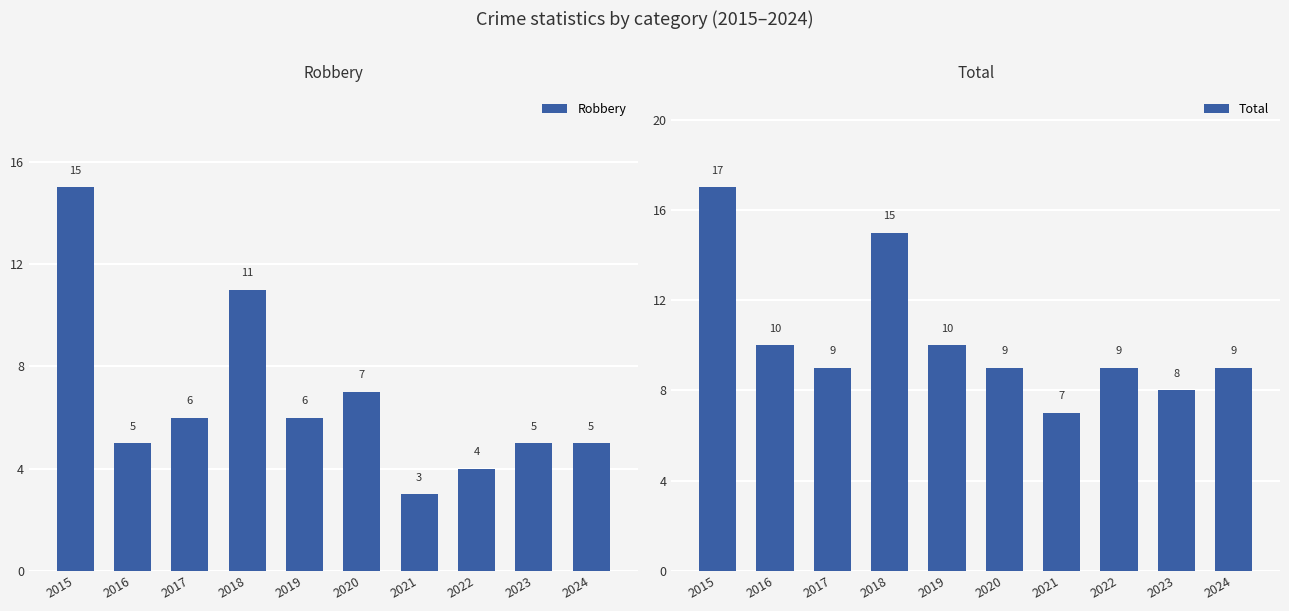

What is the difference between the Total values at 2015 and 2019?

7